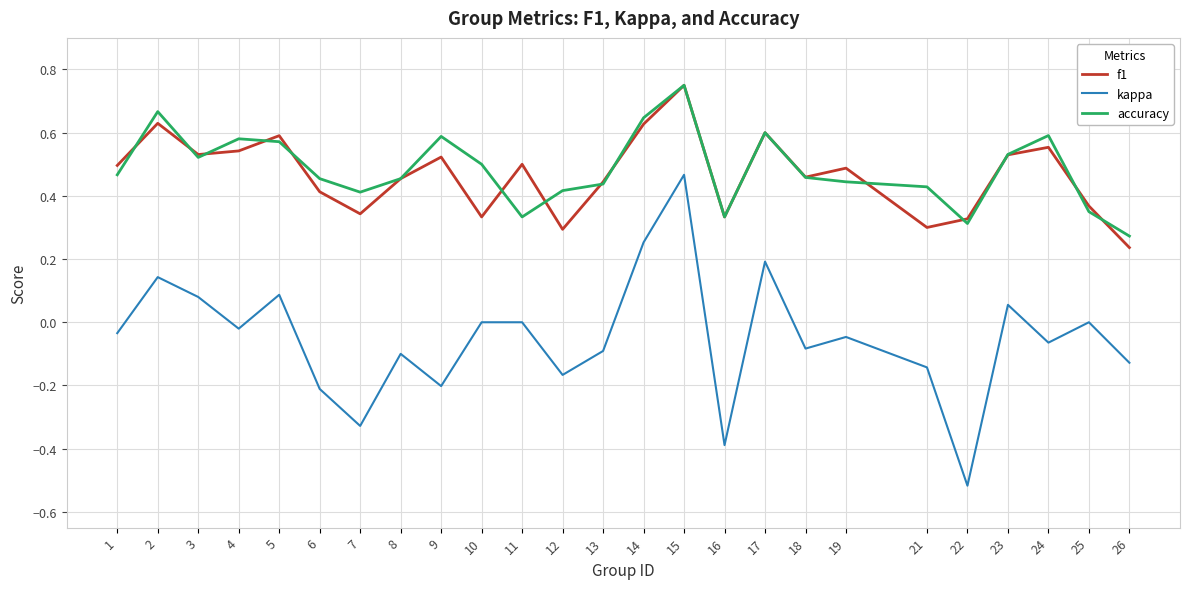

Is this an area chart (filled region under the line)?

No